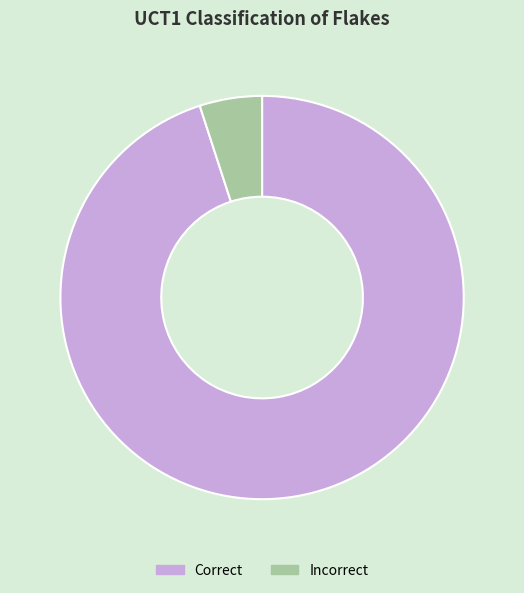

True or false: Incorrect accounts for 5% of the total.

True